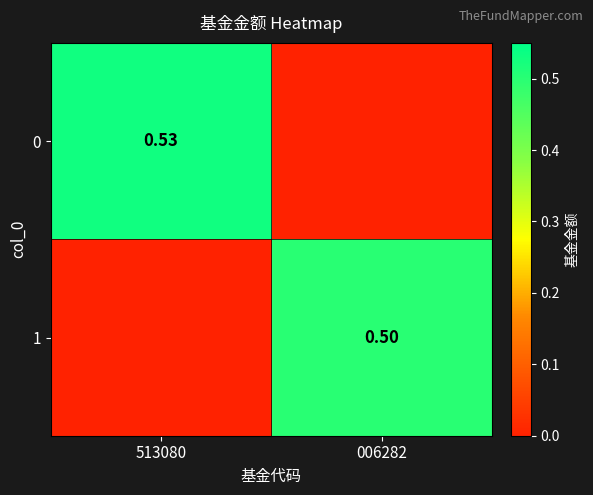

Count the number of data series in this chart.

2